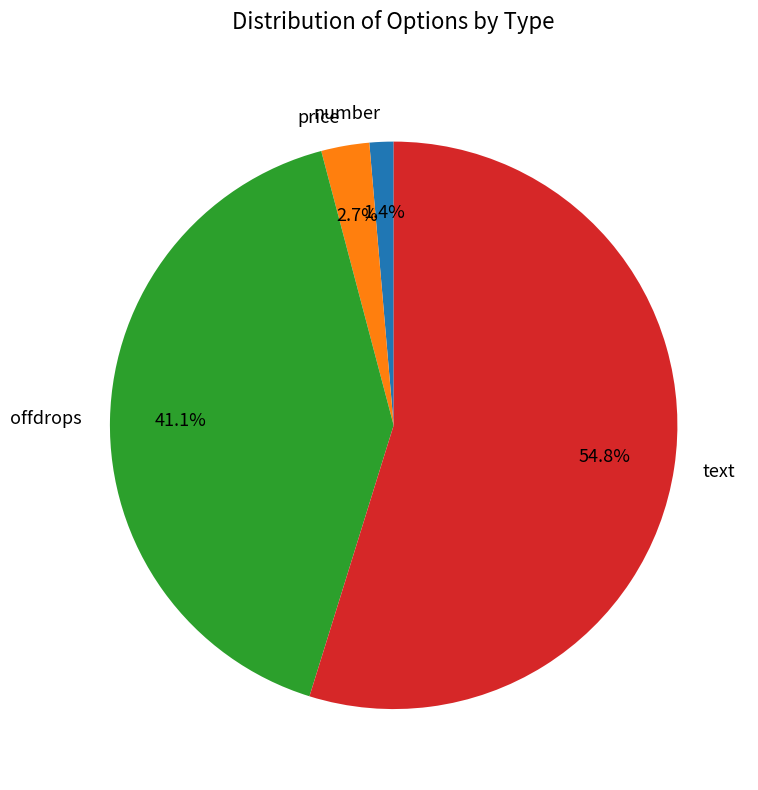

Which category has the biggest portion of the pie?

text